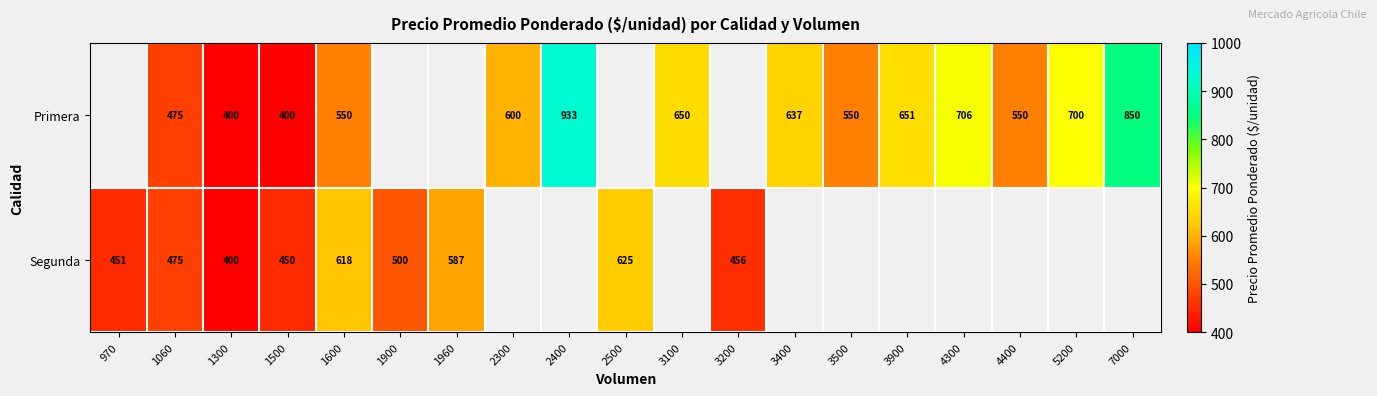

Which series changed the most between 1060 and 1500?

Primera